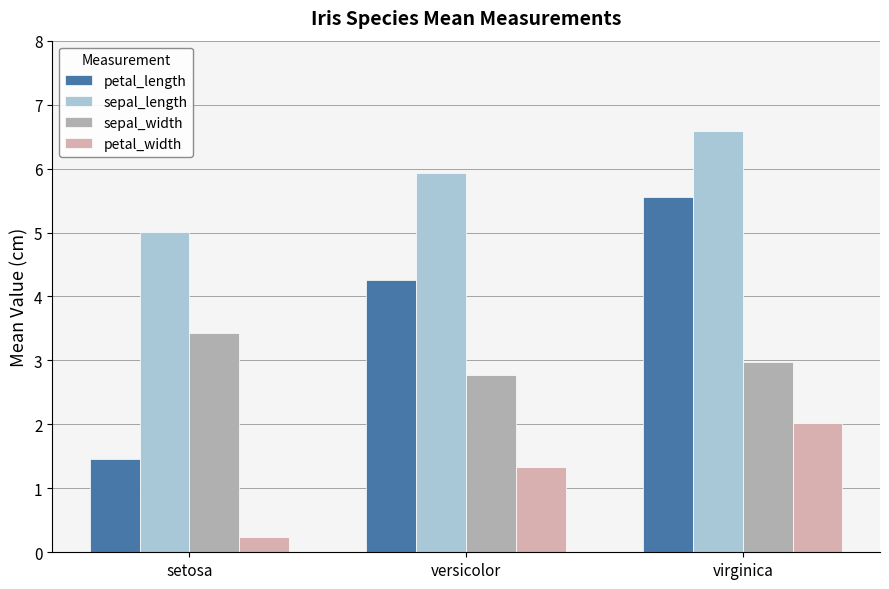

What is the value of the sepal_length bar at the 3rd from the left?

6.6